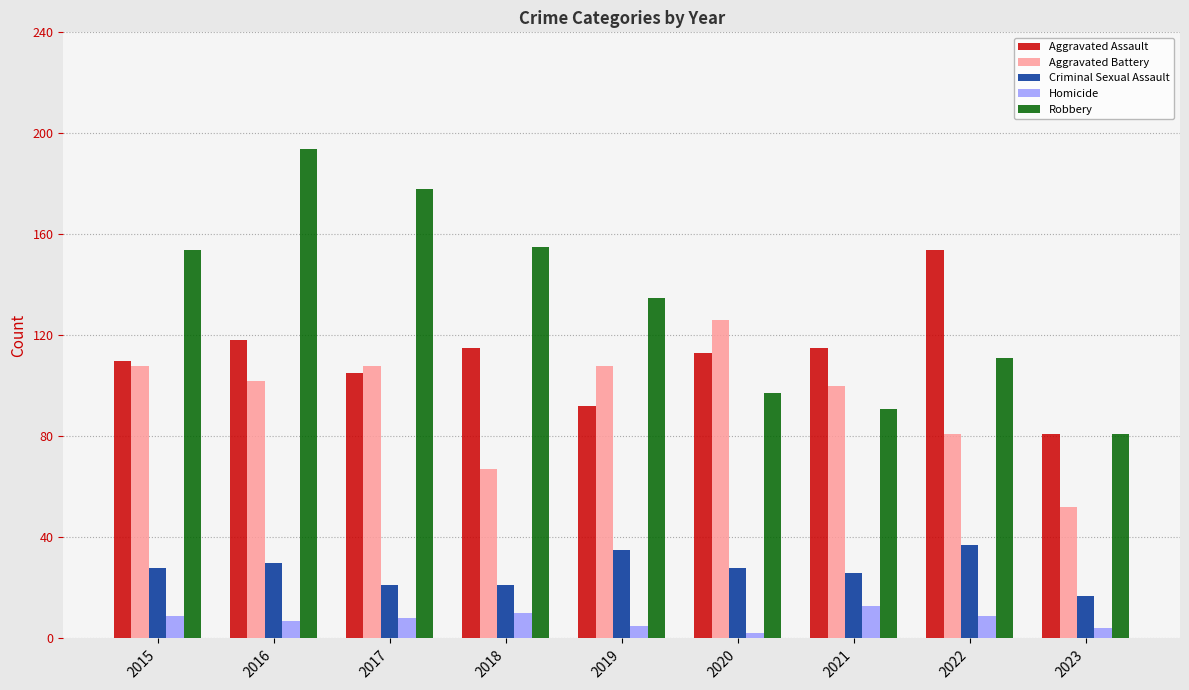

How many series are shown in this chart?

5